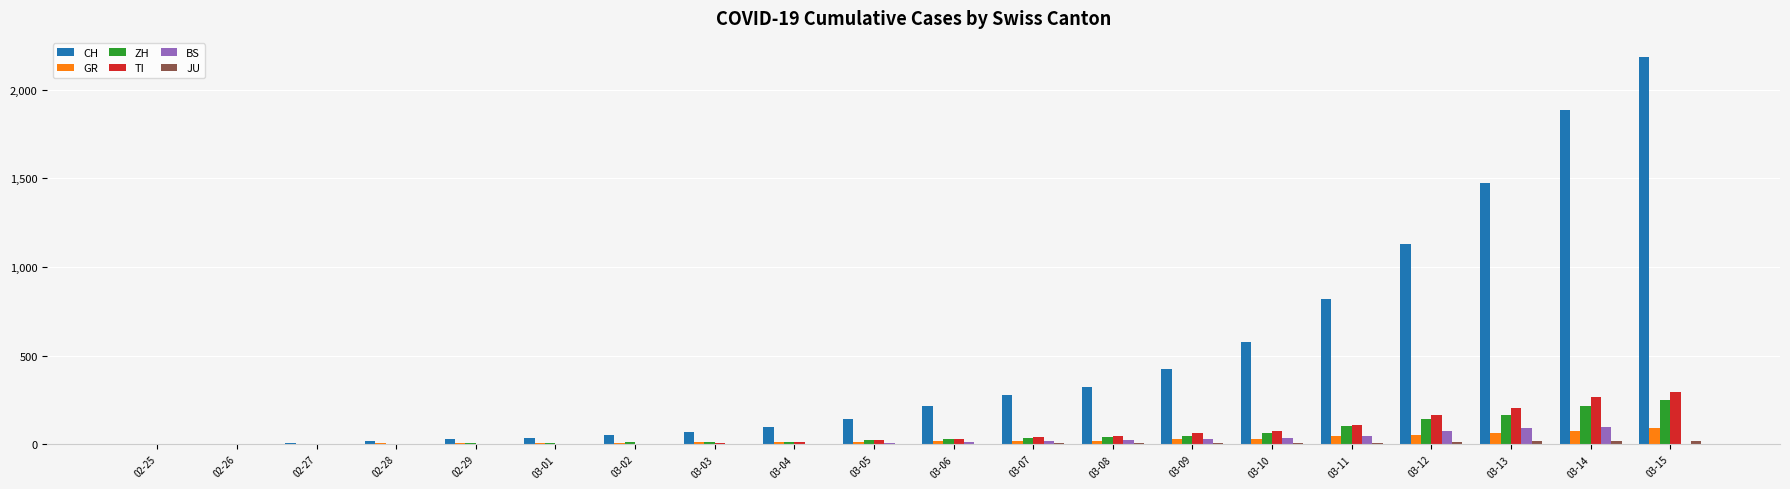

What is the sum of all GR values?

510